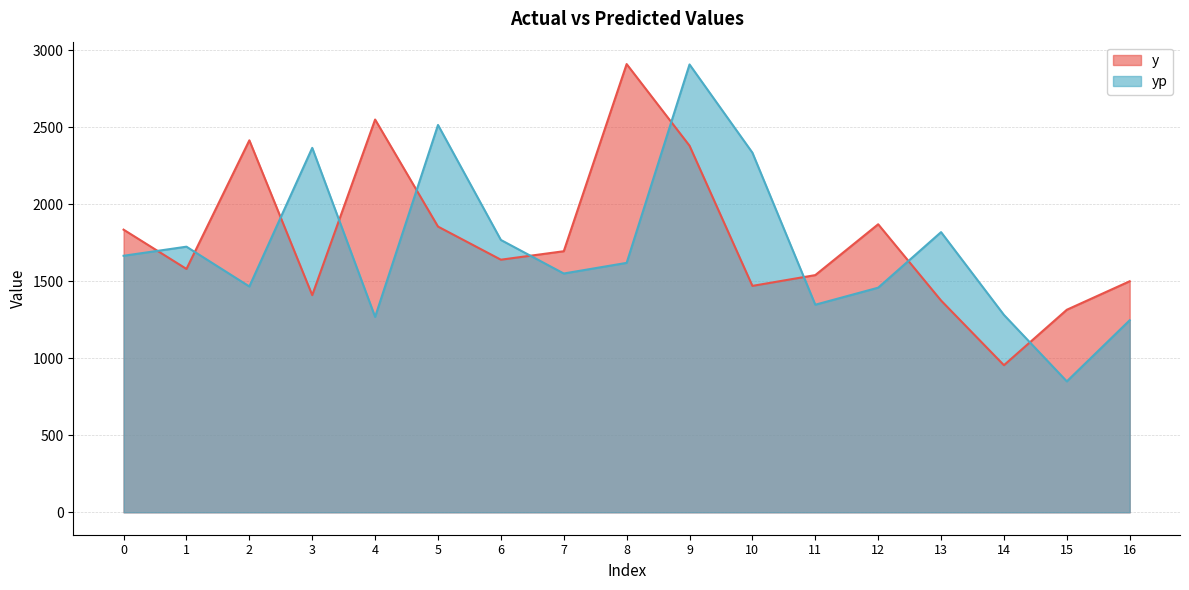

What is the difference between the highest and lowest values at 6?

128.1